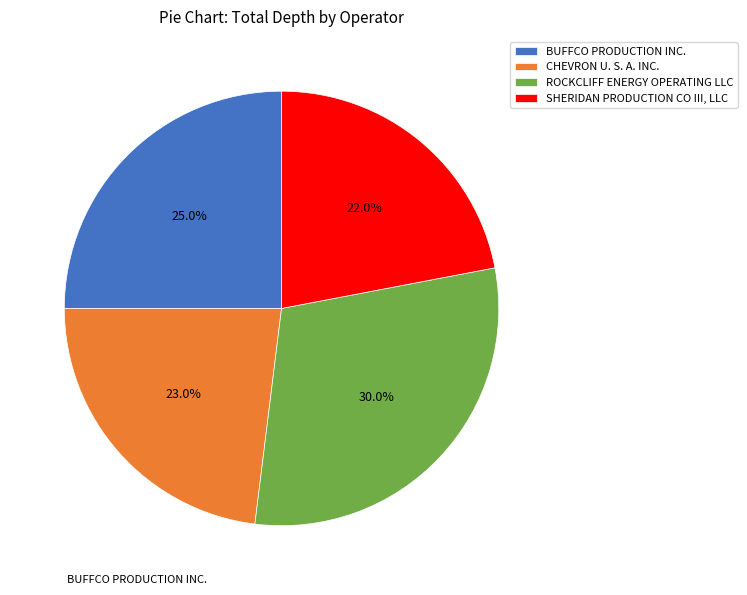

Is the sum of CHEVRON U. S. A. INC. and BUFFCO PRODUCTION INC. greater than half?

No